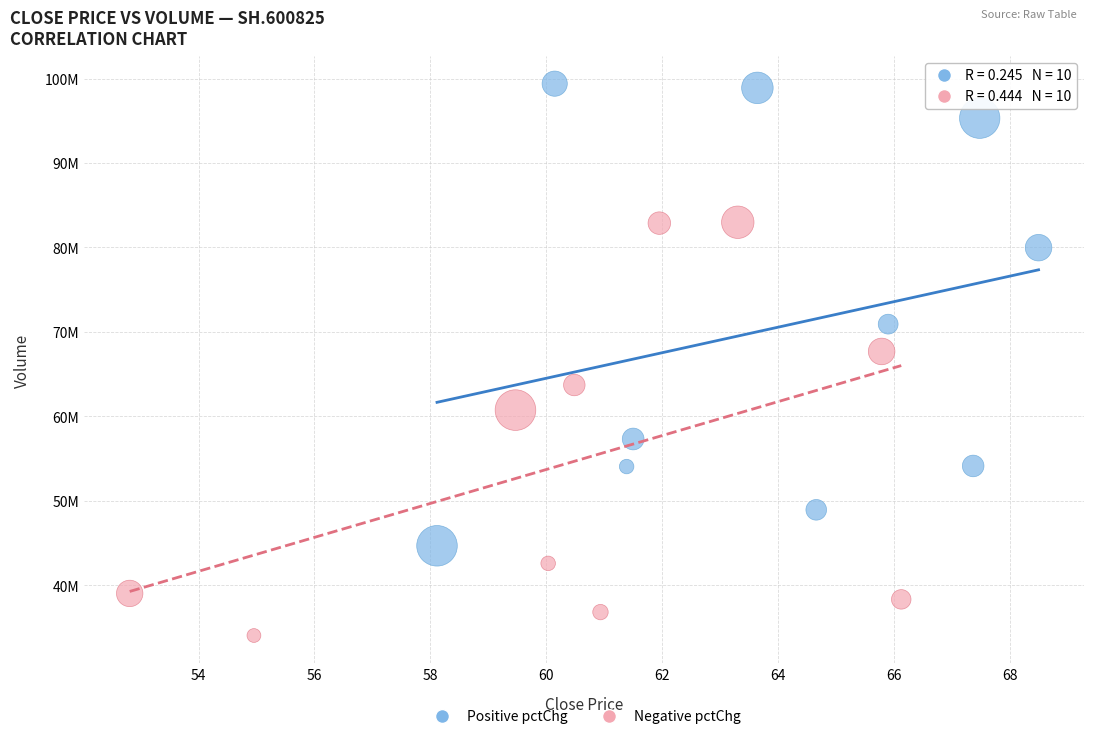

What are all the series names shown in the legend?

Positive pctChg, Negative pctChg